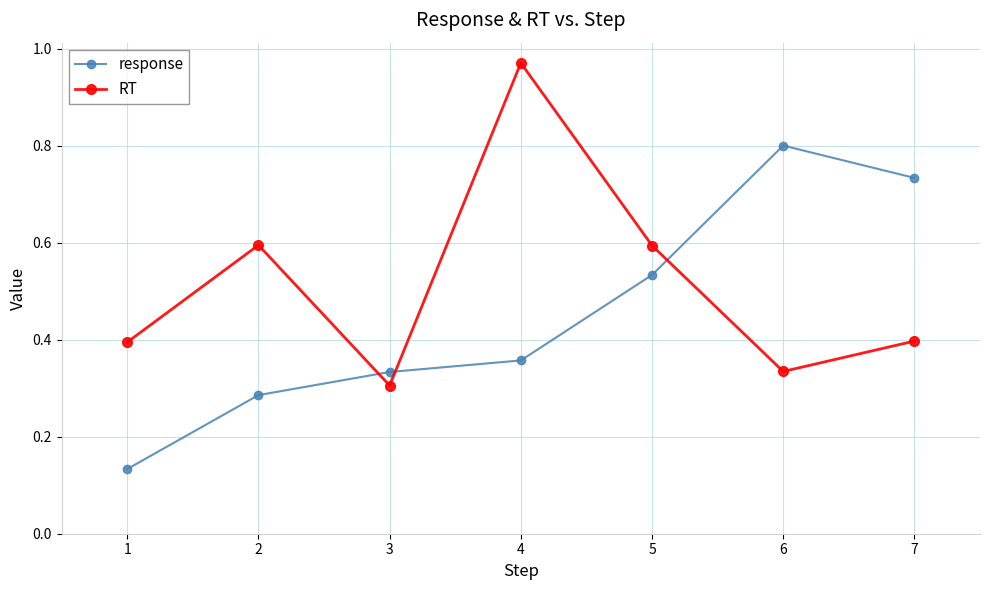

What is the value of the response point at the 6th from the left?

0.8